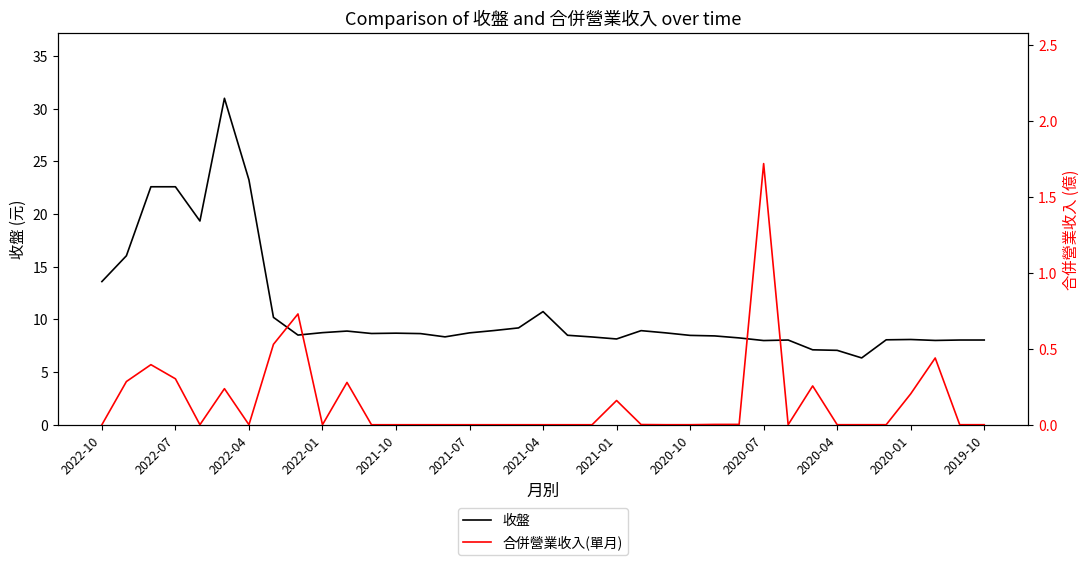

What is the sum of all 合併營業收入(單月) values?

5.6